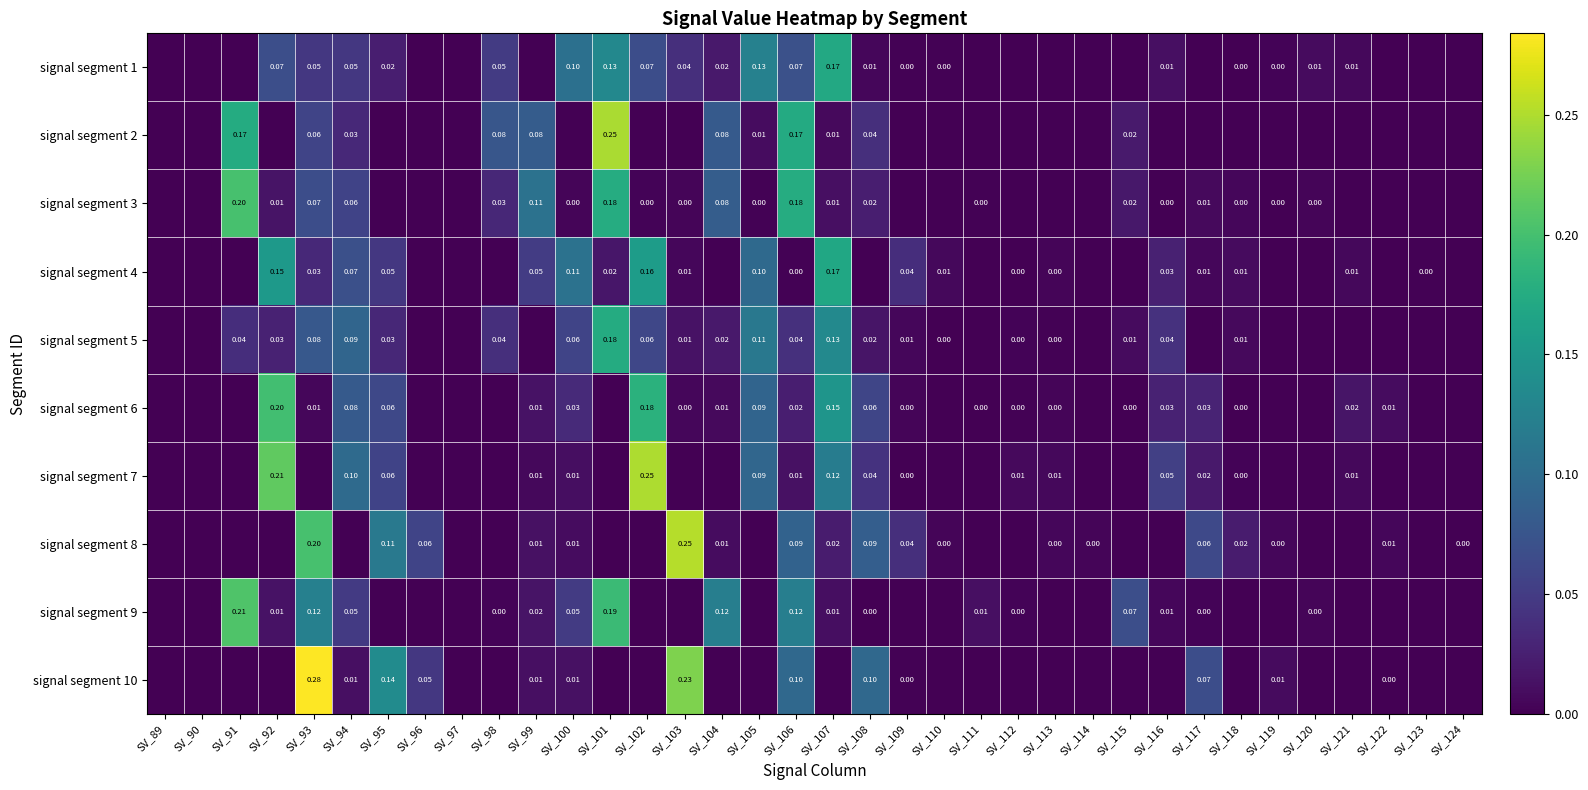

What is the sum of all signal segment 5 values?

1.0